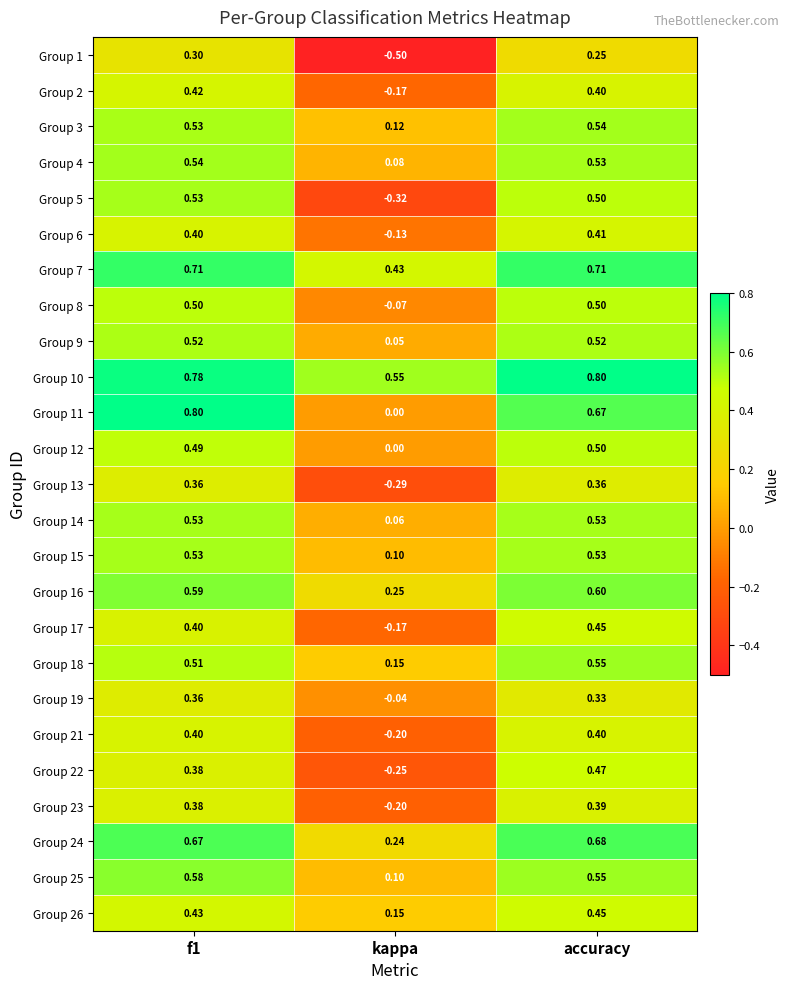

Where is Group 12 nearest to the value 0?

kappa